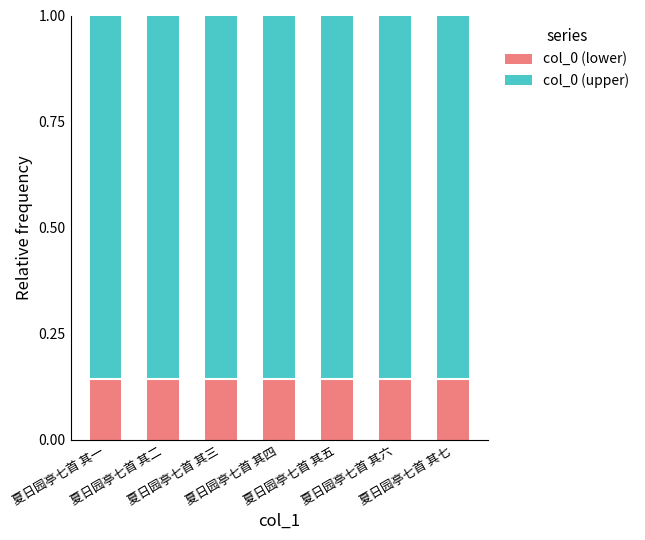

What value does the col_0 (lower) series have at 夏日园亭七首 其三?

0.1